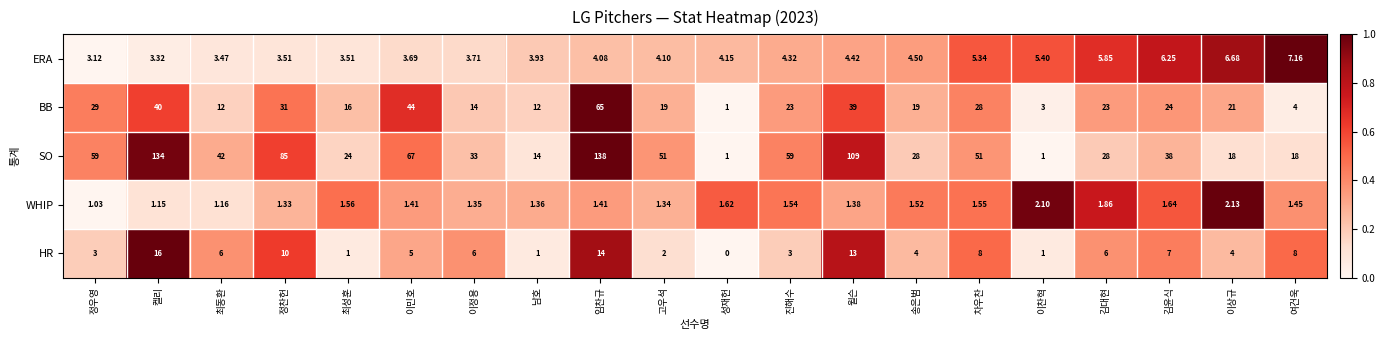

What is the total value across all series at 고우석?

77.4